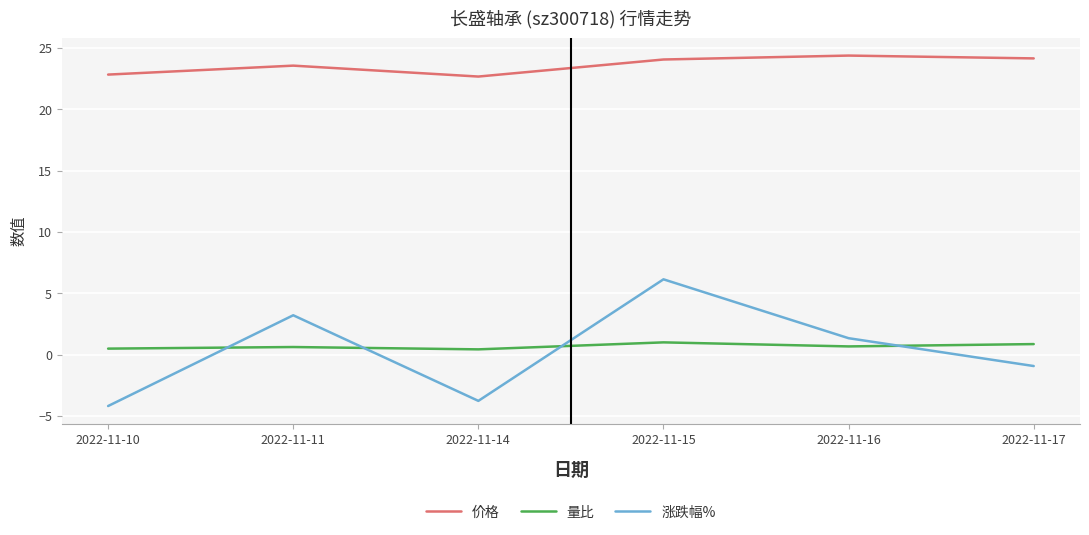

True or false: 价格 and 涨跌幅% intersect in this chart.

False